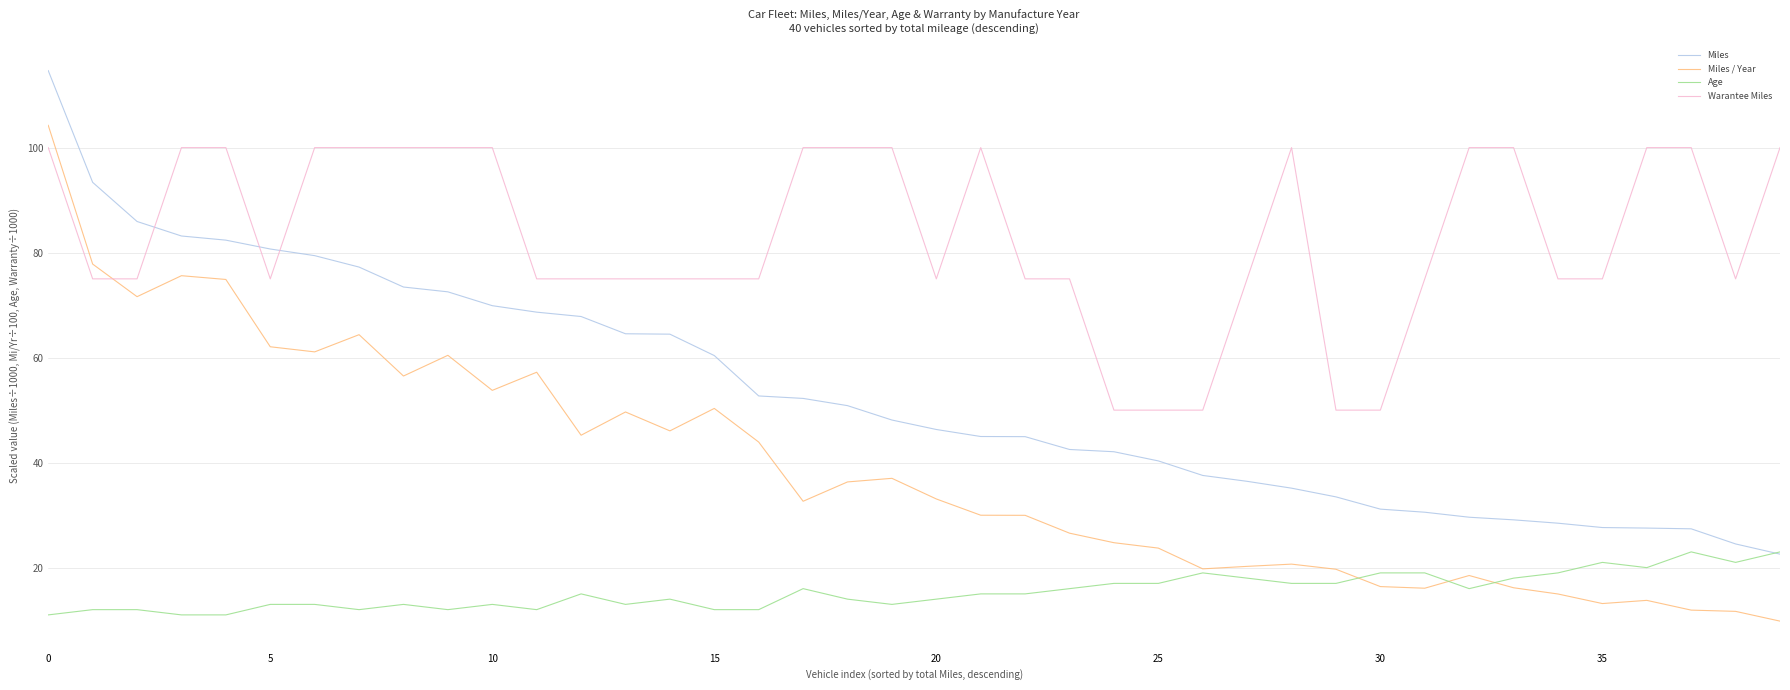

True or false: Miles and Miles / Year intersect in this chart.

False